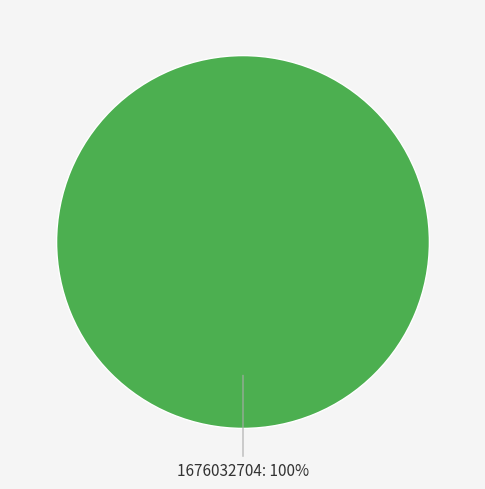

How many segments does this pie chart have?

1